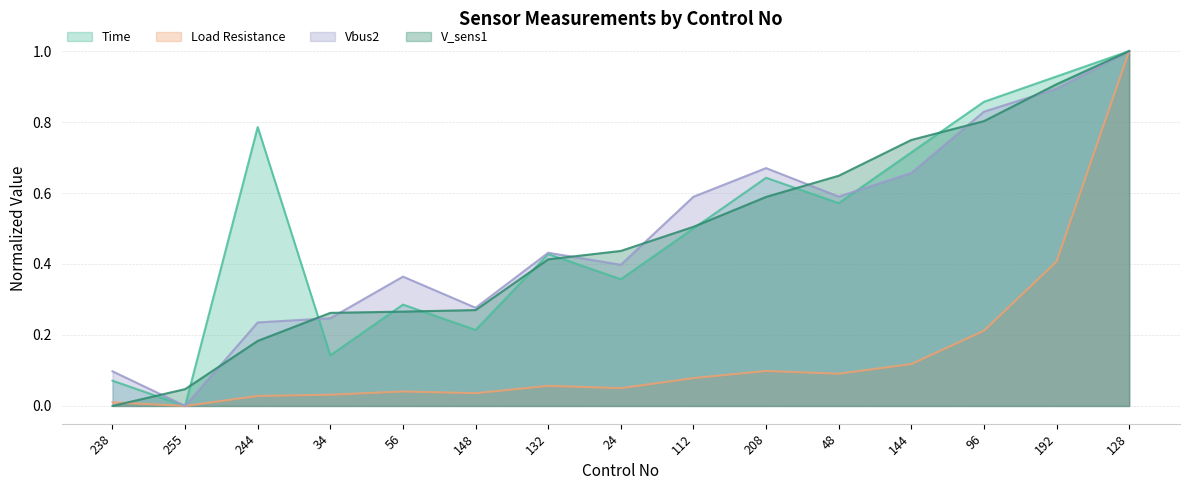

Is it true that V_sens1 equals 0.2 at 244?

True